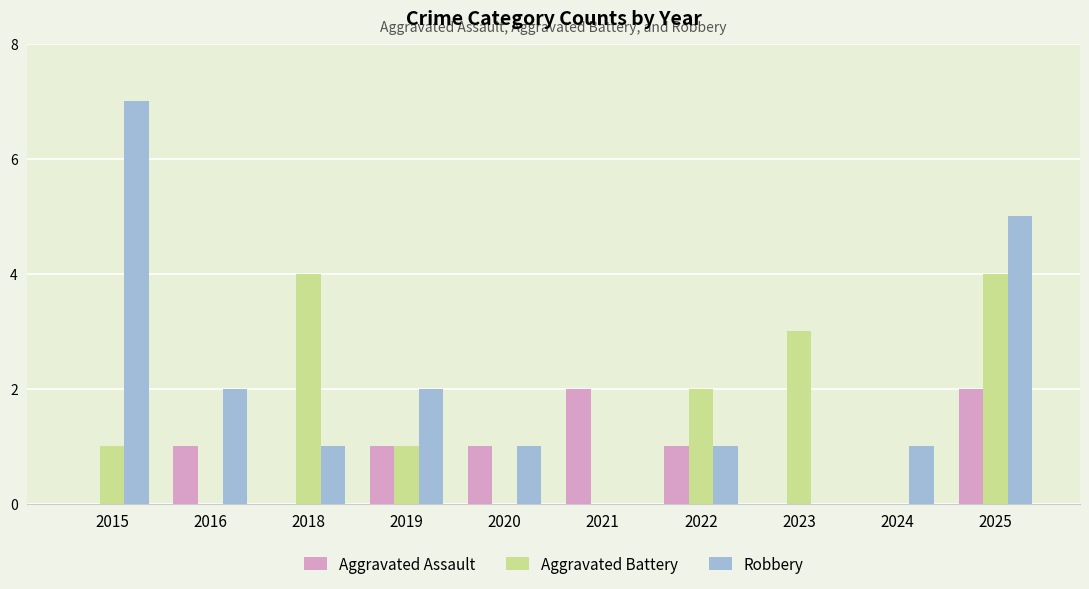

Where is Aggravated Battery nearest to the value 2?

2022